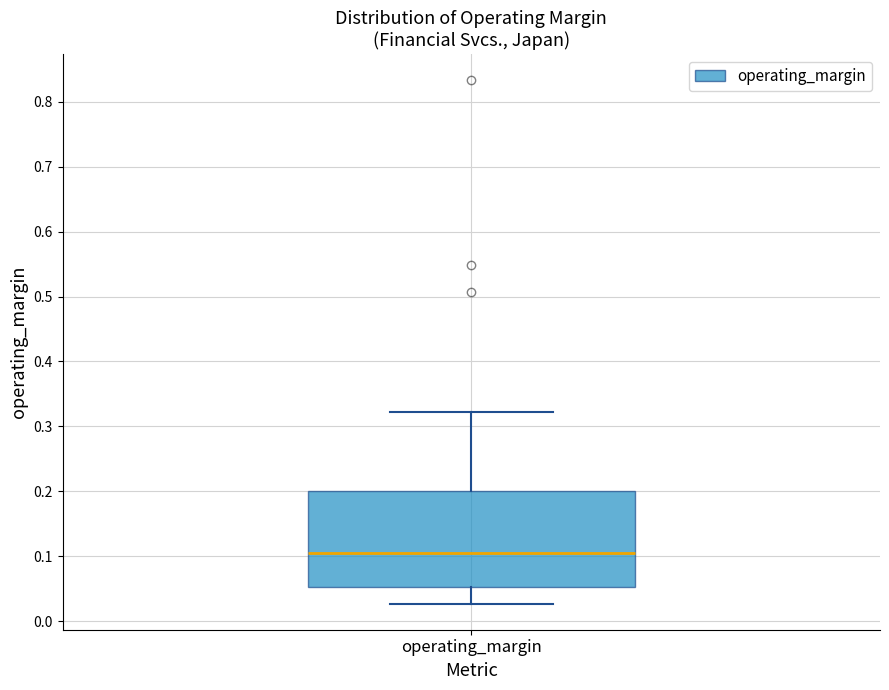

Where is the lower edge of the box for operating_margin on the y-axis? The values are not printed on the chart, so give them approximately, as read against the axis.

0.05